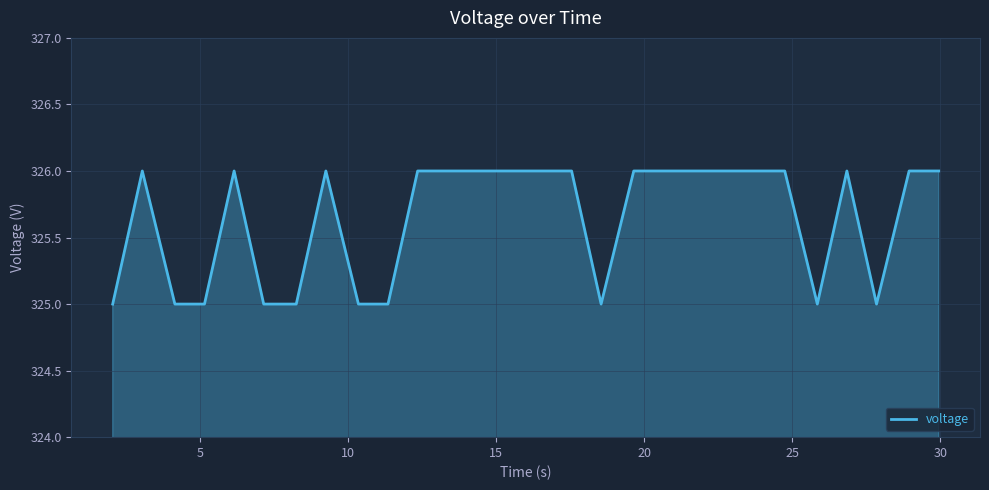

What is the smallest value displayed?

325